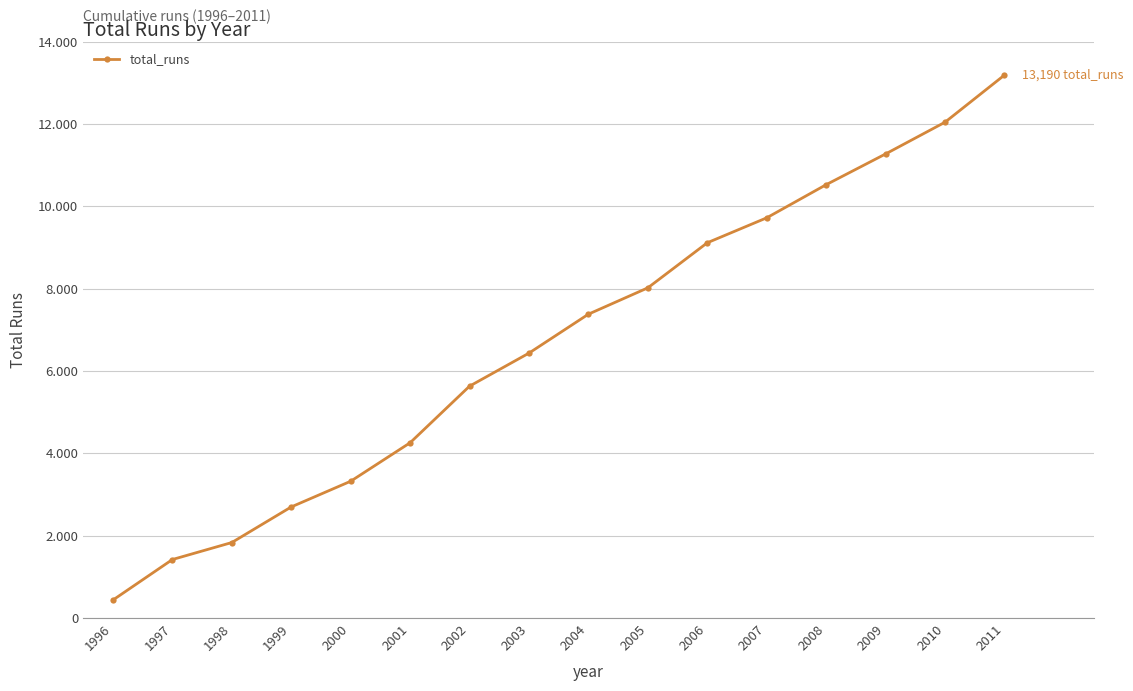

Rank the categories by value from highest to lowest.

2011, 2010, 2009, 2008, 2007, 2006, 2005, 2004, 2003, 2002, 2001, 2000, 1999, 1998, 1997, 1996